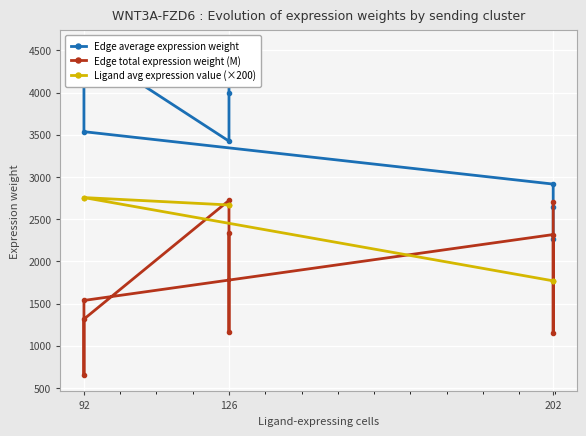

Which series has the widest spread of values?

Edge average expression weight